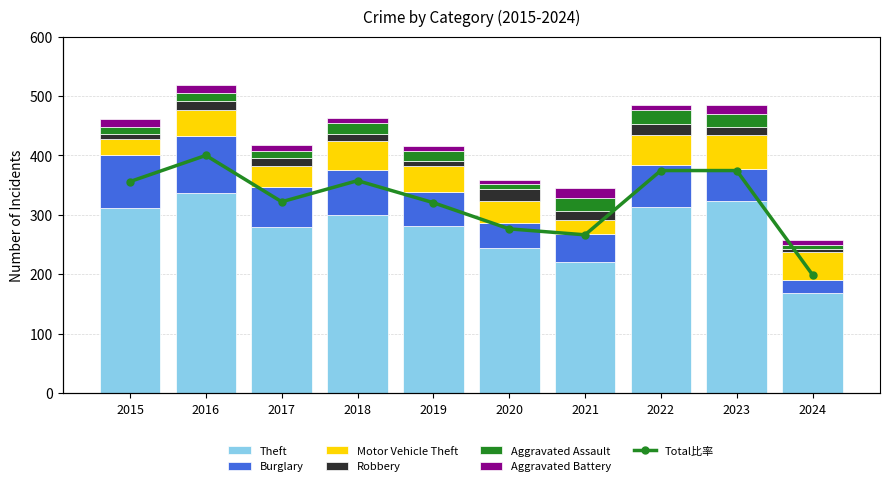

Is the value of Robbery at 2024 greater than the value of Aggravated Assault at 2020?

No